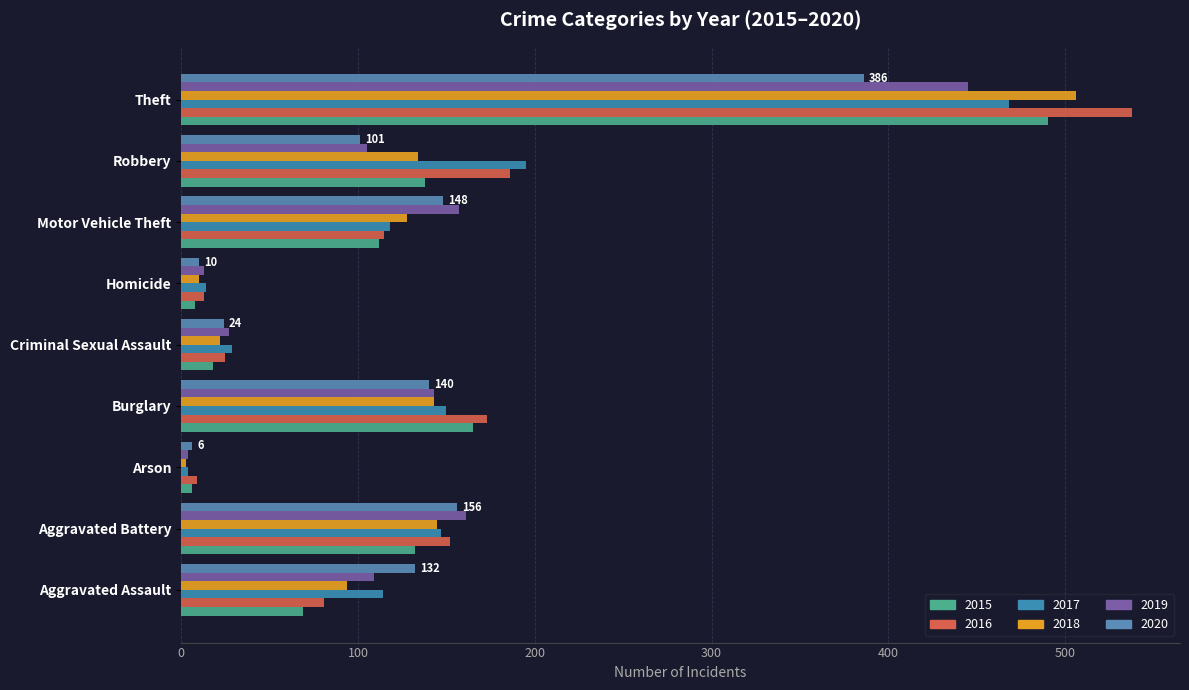

How many values in the 2019 series are below 109?

4